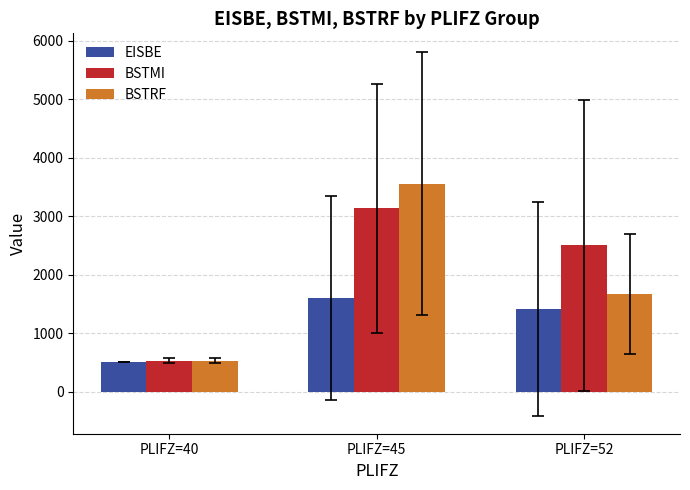

What are all the series names shown in the legend?

EISBE, BSTMI, BSTRF